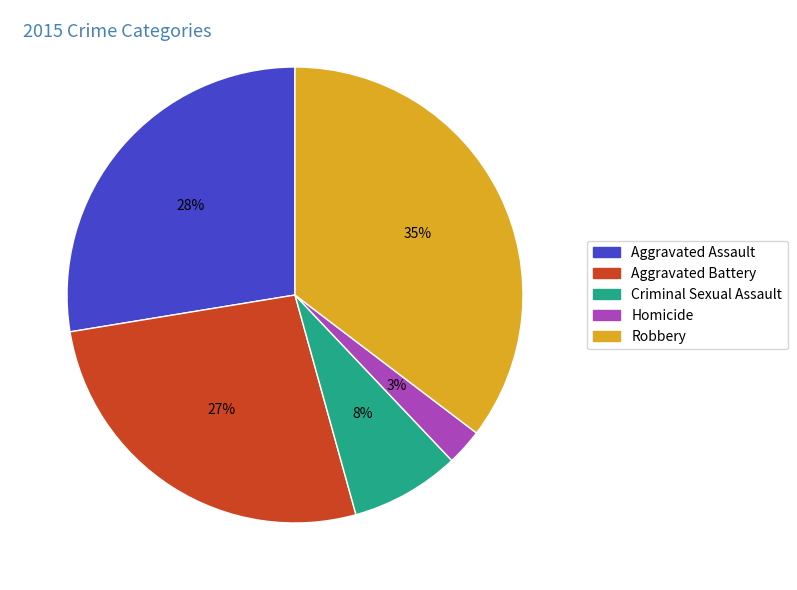

To the nearest percent, what portion does Robbery represent?

35%